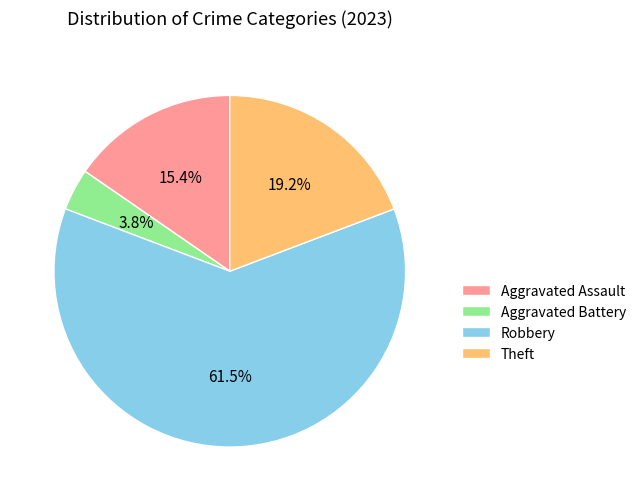

To the nearest percent, what is the difference between the Aggravated Battery and Aggravated Assault slice percentages?

12%